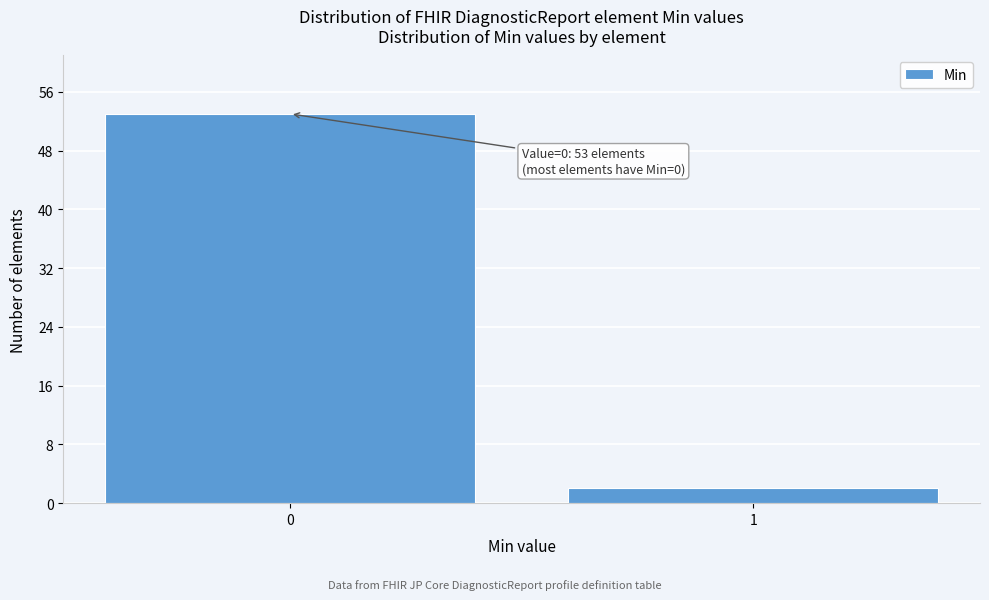

Reading left to right, extract all data points from this chart.

53	2